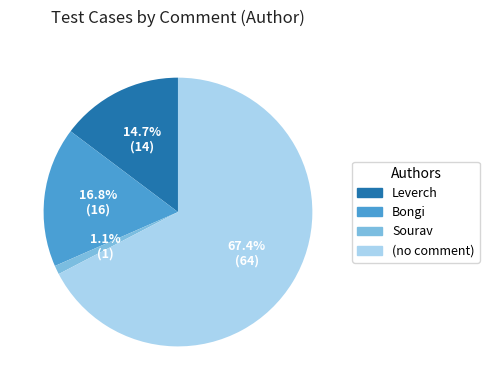

Which has a higher value, Sourav or Bongi?

Bongi